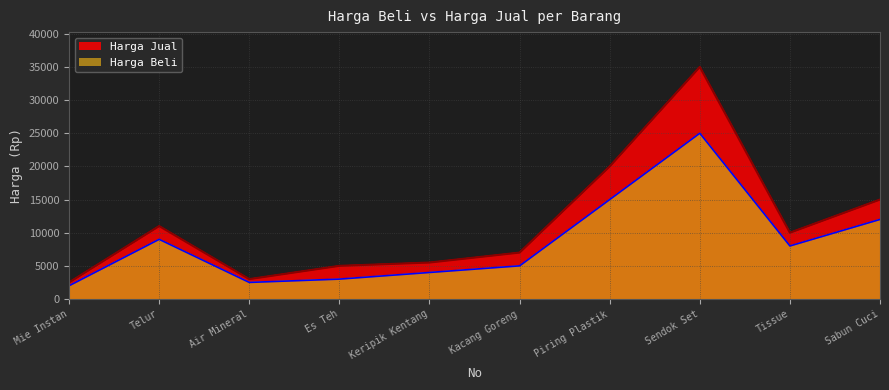

What is the difference between the maximum and minimum values in the Harga Beli series?

23000